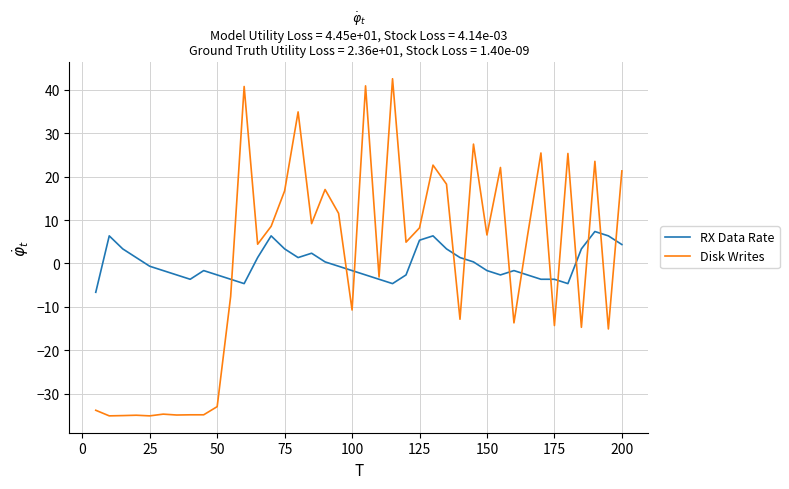

Which series has the largest range (max minus min)?

Disk Writes